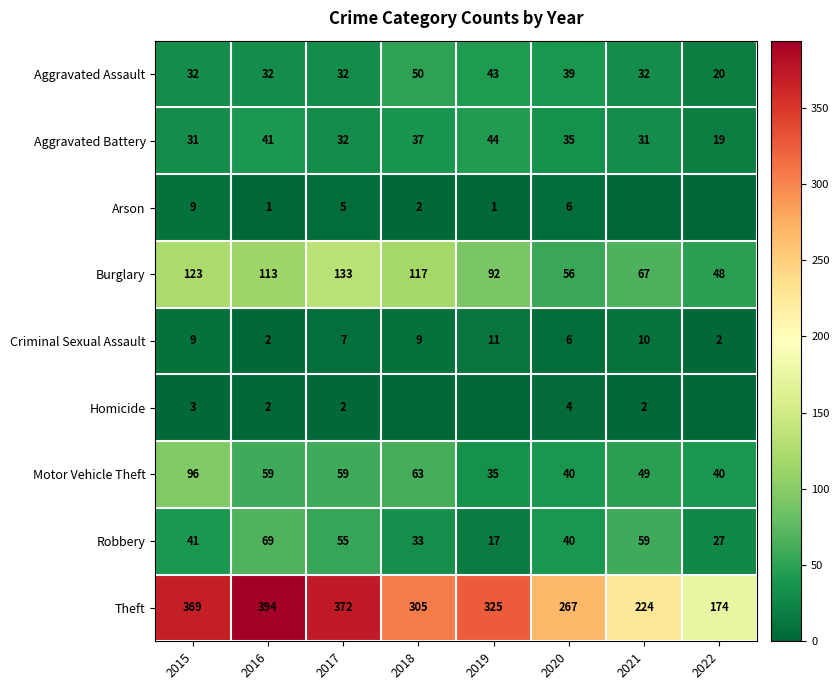

At how many categories does at least one series exceed 296?

5